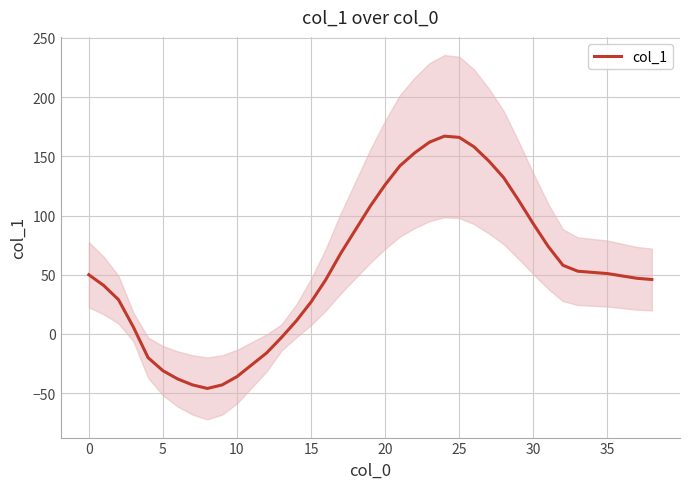

How many values are below 50?

19